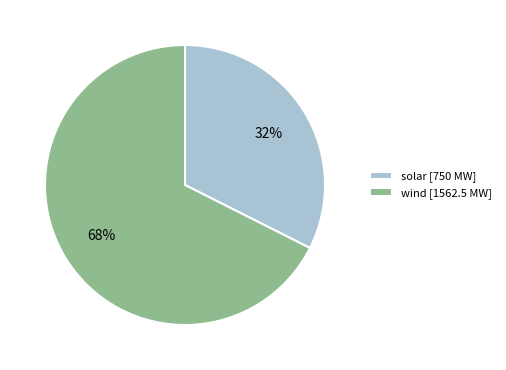

Count the number of slices in the pie.

2